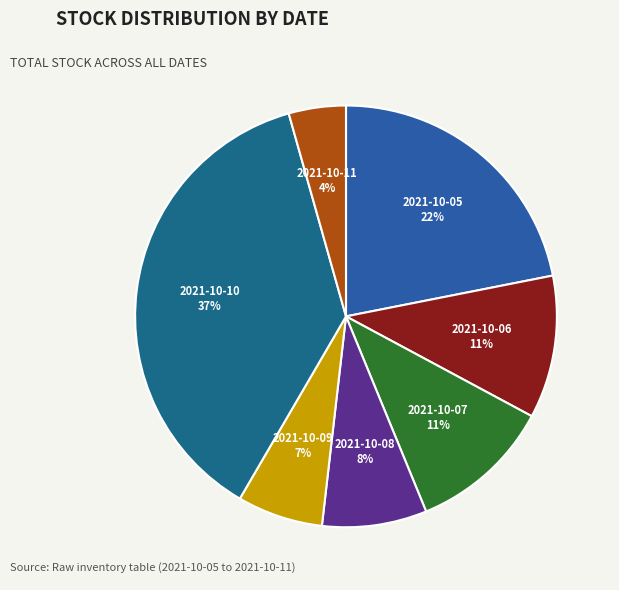

Does any single category account for the majority?

No